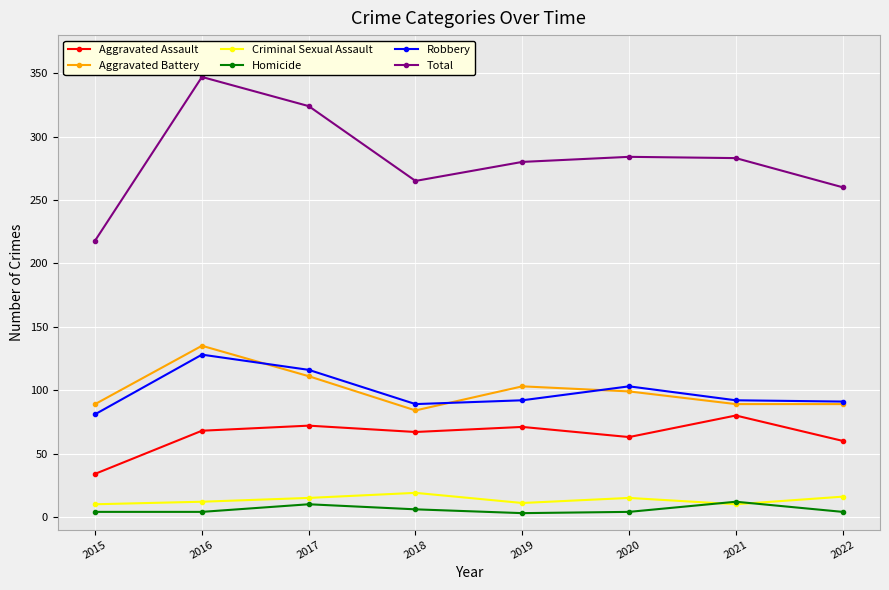

At how many categories does at least one series exceed 30?

8